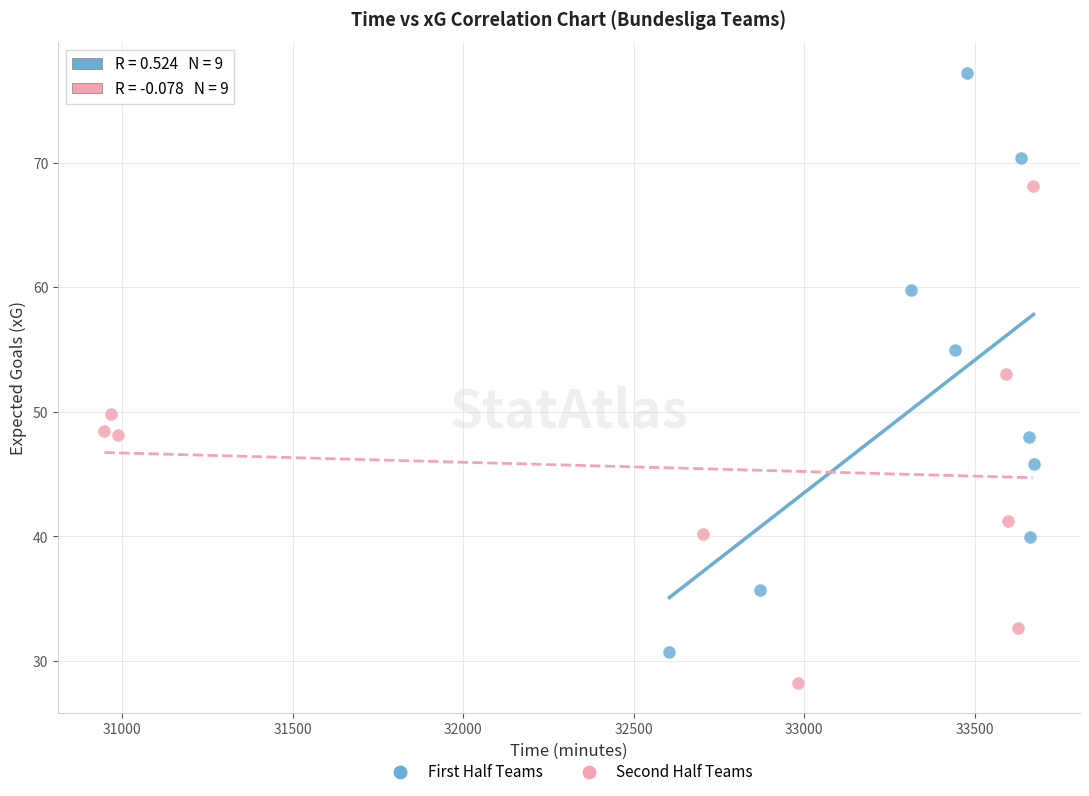

Which series reaches the maximum Y coordinate?

First Half Teams